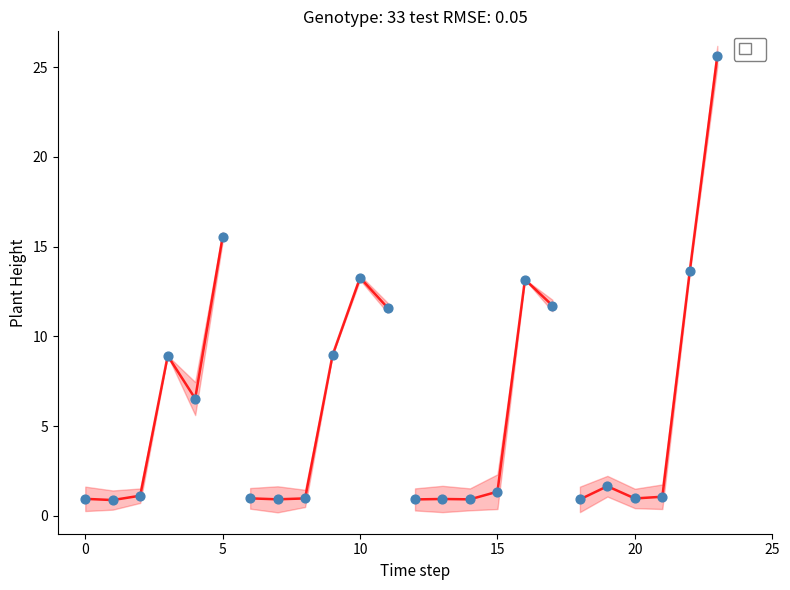

What is the range of Y values (max minus min)?

24.7